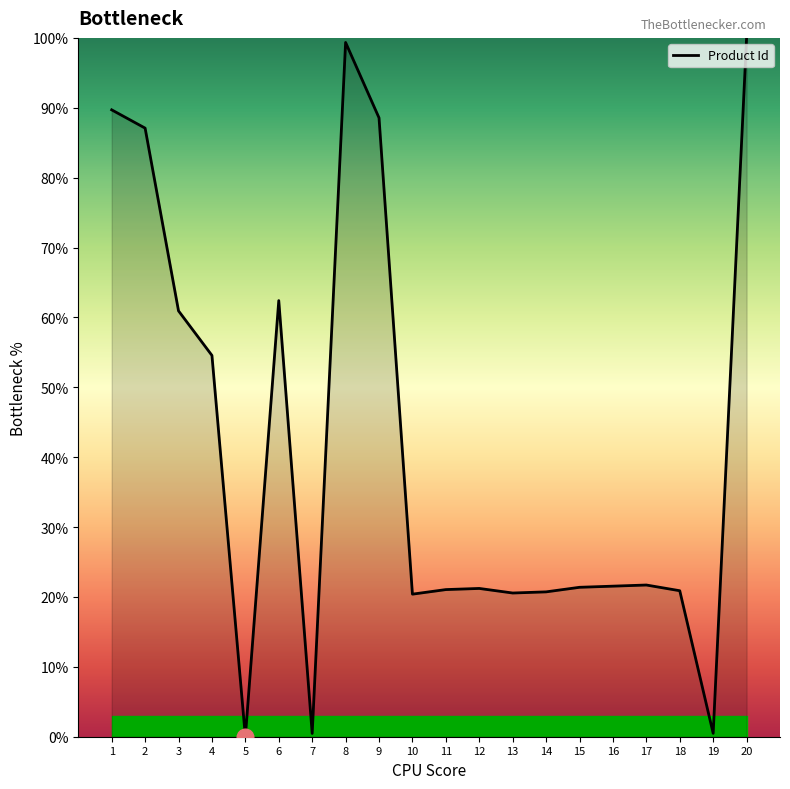

The chart shows a value of 12.8 at 3. True or false?

False